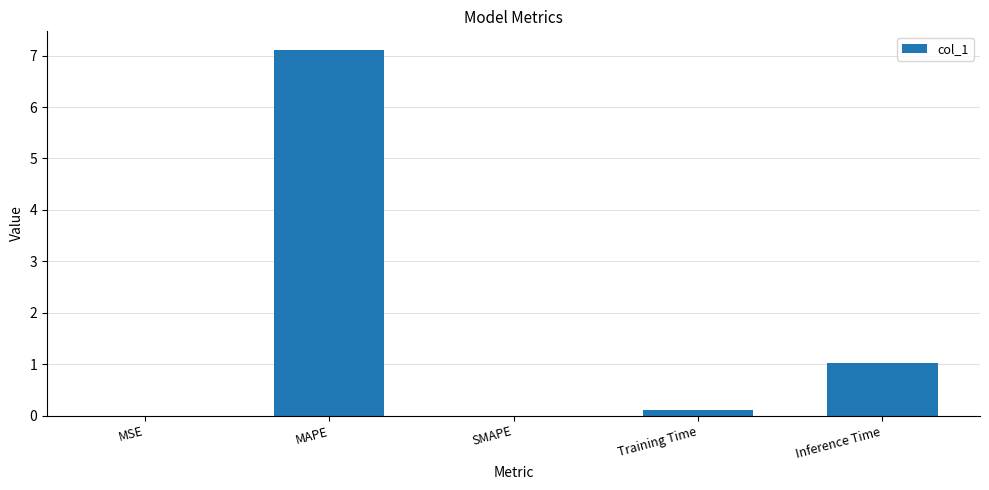

At which label is the value closest to 3?

Inference Time